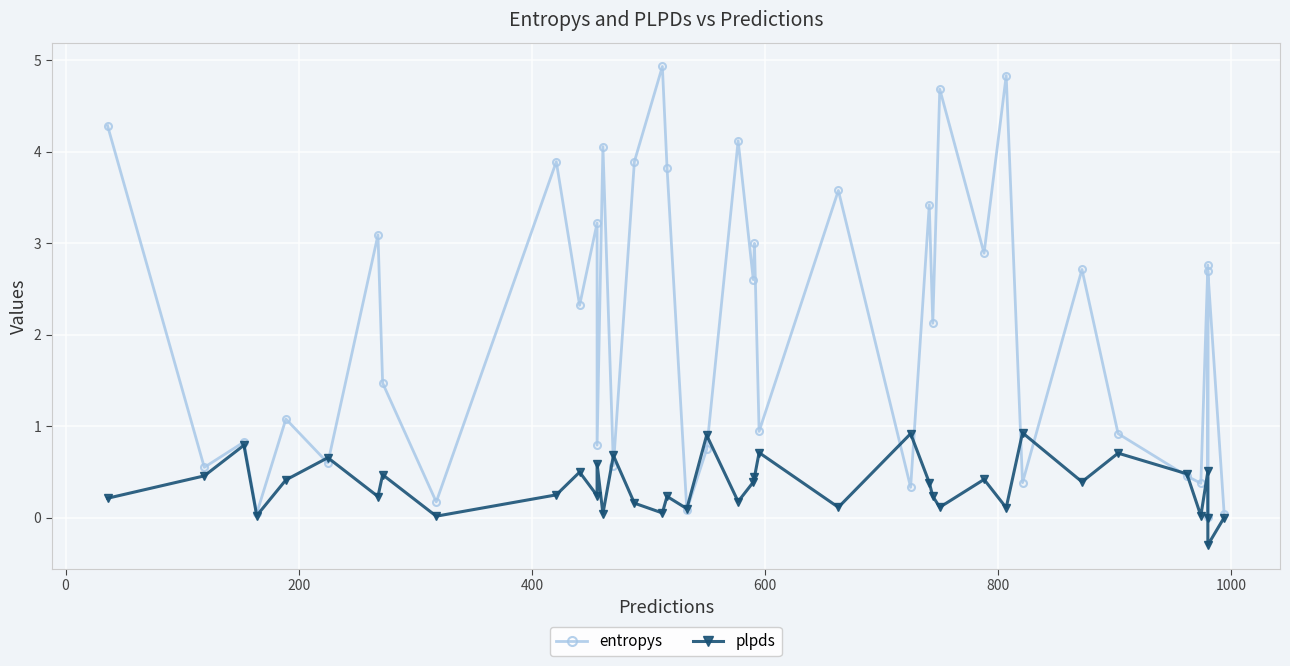

List the series in order of their overall mean, lowest first.

plpds, entropys